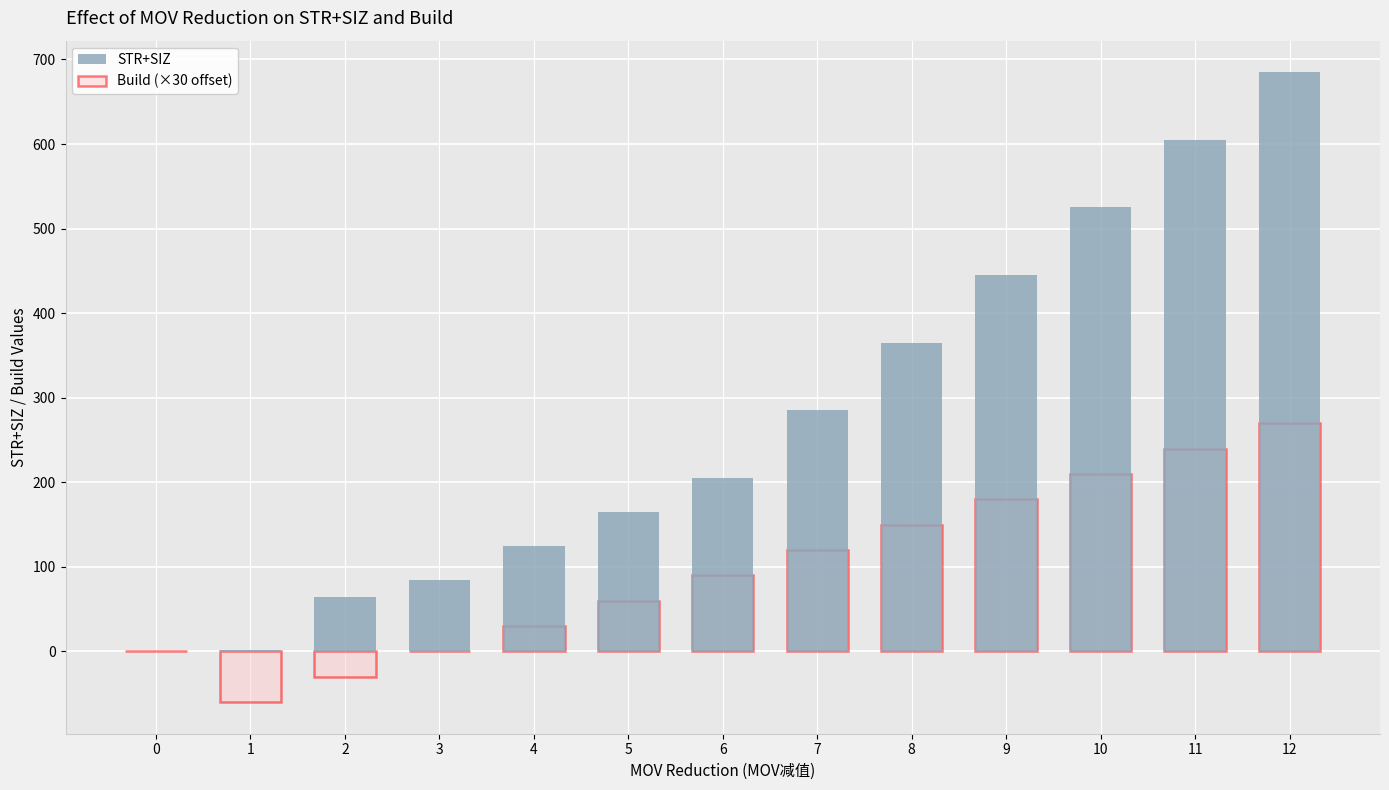

What is the sum of all STR+SIZ values?

3557